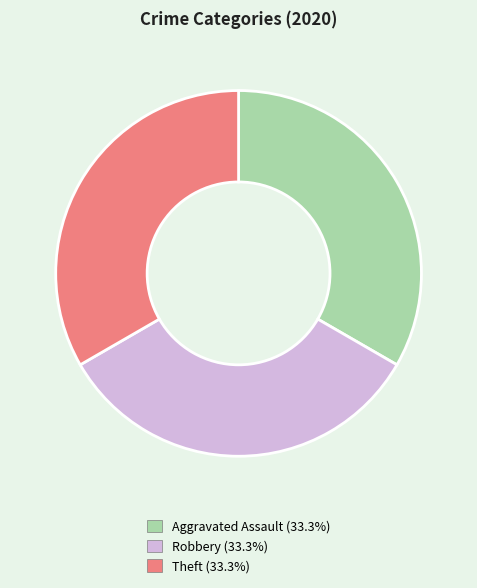

Do Theft (33.3%) and Aggravated Assault (33.3%) together represent more than half of the pie?

Yes